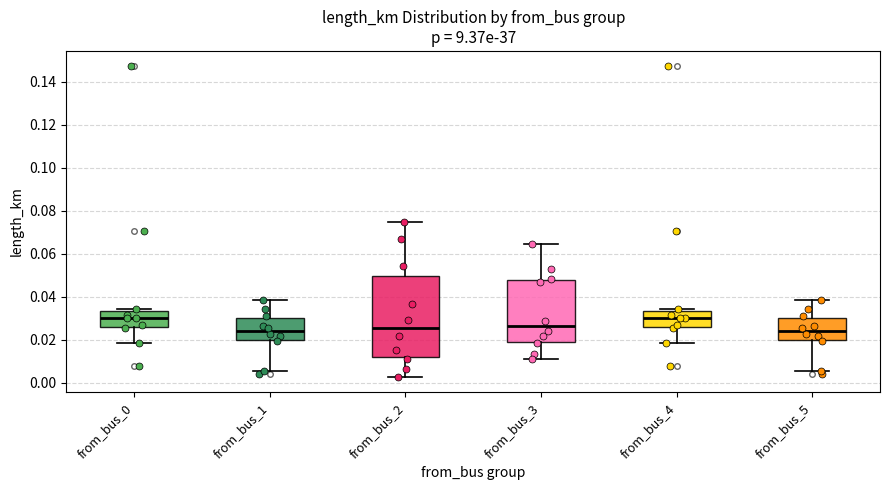

Reading left to right, transcribe this box plot: for each box, give where its median line is, the range the box spans, and where its two whiskers end, as read against the y-axis. The values are not printed on the chart, so give them approximately, as read against the axis.

from_bus_0: median 0.030, box 0.026 to 0.034, whiskers 0.018 to 0.034 (just above the box's upper edge)
from_bus_1: median 0.024, box 0.020 to 0.030, whiskers 0.006 to 0.038
from_bus_2: median 0.026, box 0.012 to 0.050, whiskers 0.002 to 0.074
from_bus_3: median 0.026, box 0.020 to 0.048, whiskers 0.012 to 0.064
from_bus_4: median 0.030, box 0.026 to 0.034, whiskers 0.018 to 0.034 (just above the box's upper edge)
from_bus_5: median 0.024, box 0.020 to 0.030, whiskers 0.006 to 0.038